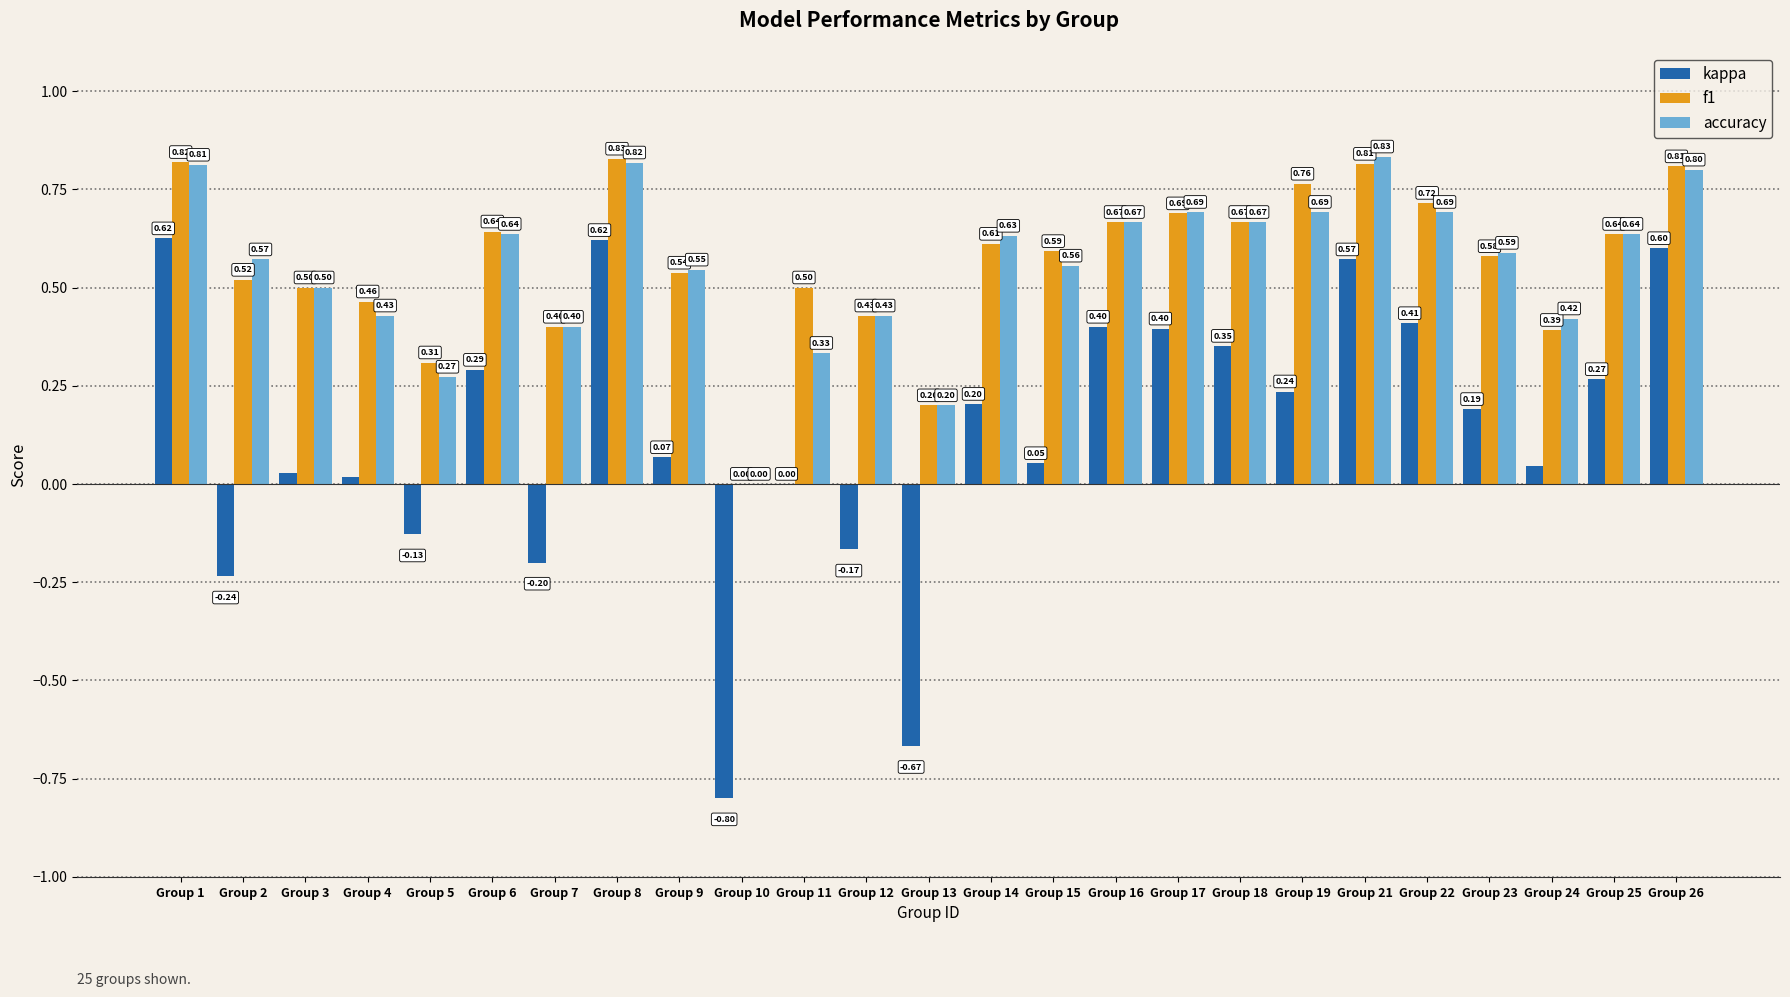

How many positive values does the accuracy series have?

24